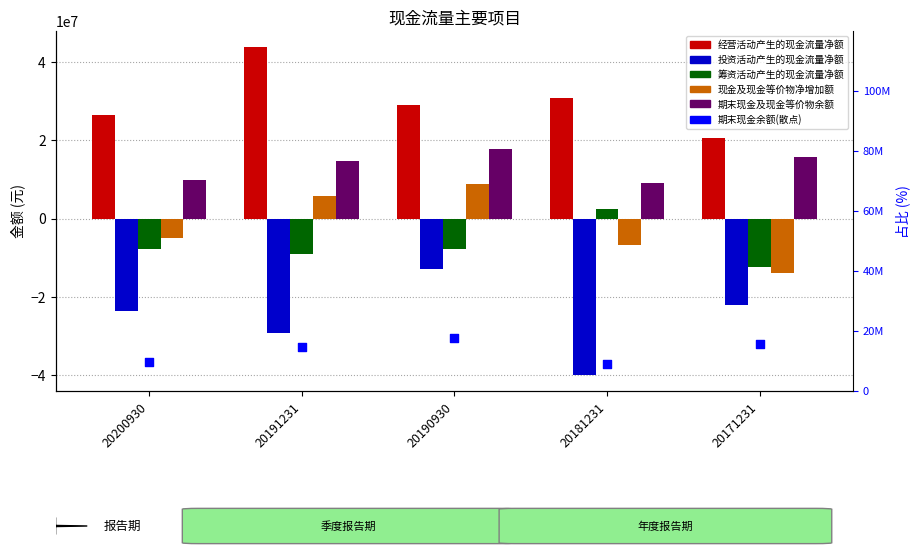

Which series has the largest total across all categories?

经营活动产生的现金流量净额